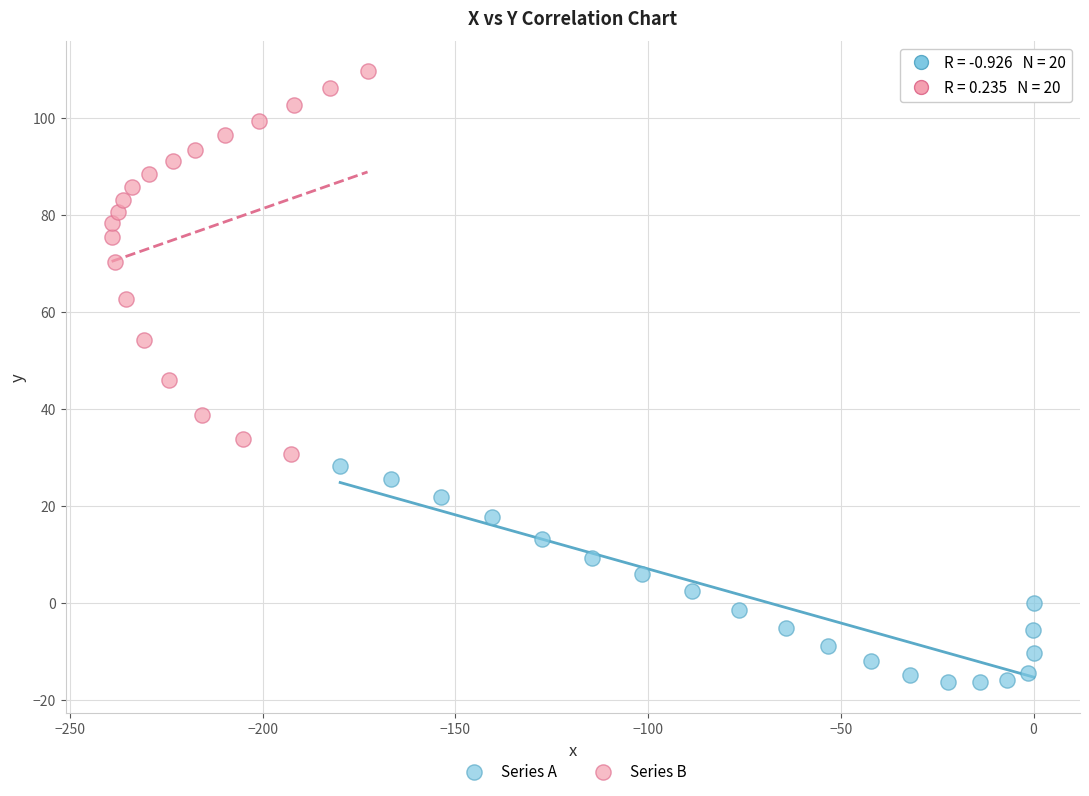

Which series reaches the minimum Y coordinate?

Series A